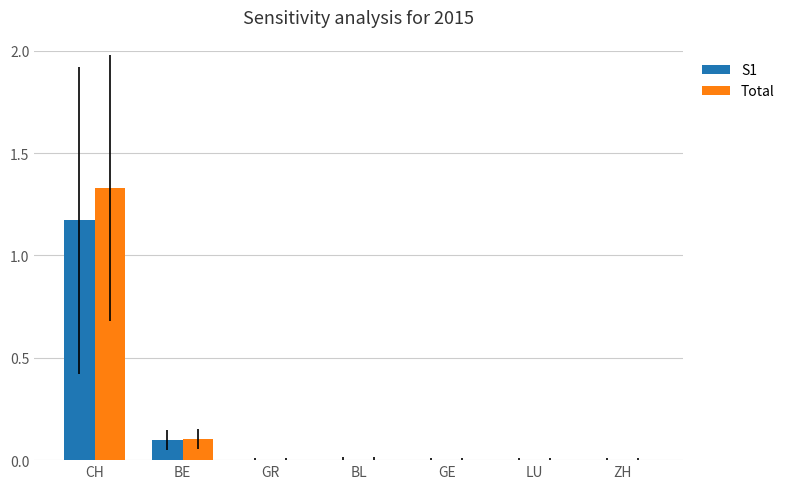

The value of S1 at BE is 0.1. True or false?

True